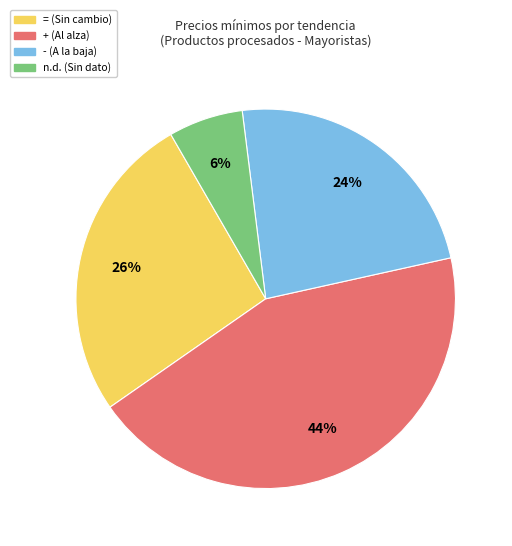

Which category has the smallest portion of the pie?

n.d.